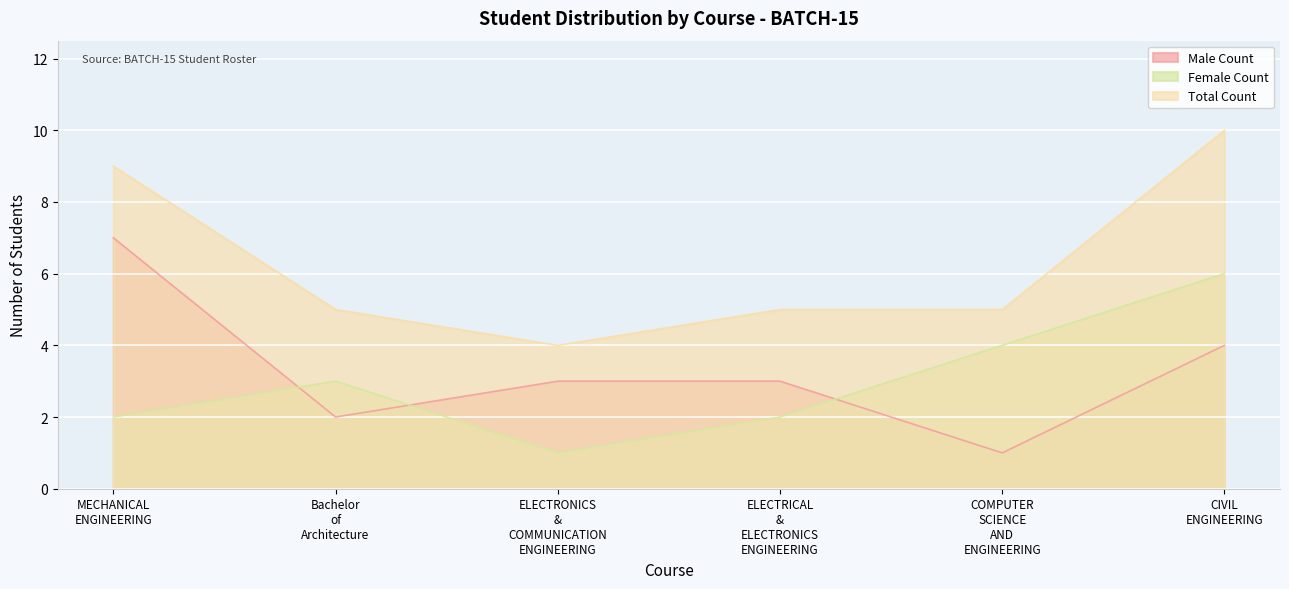

How many data points does each series have?

6